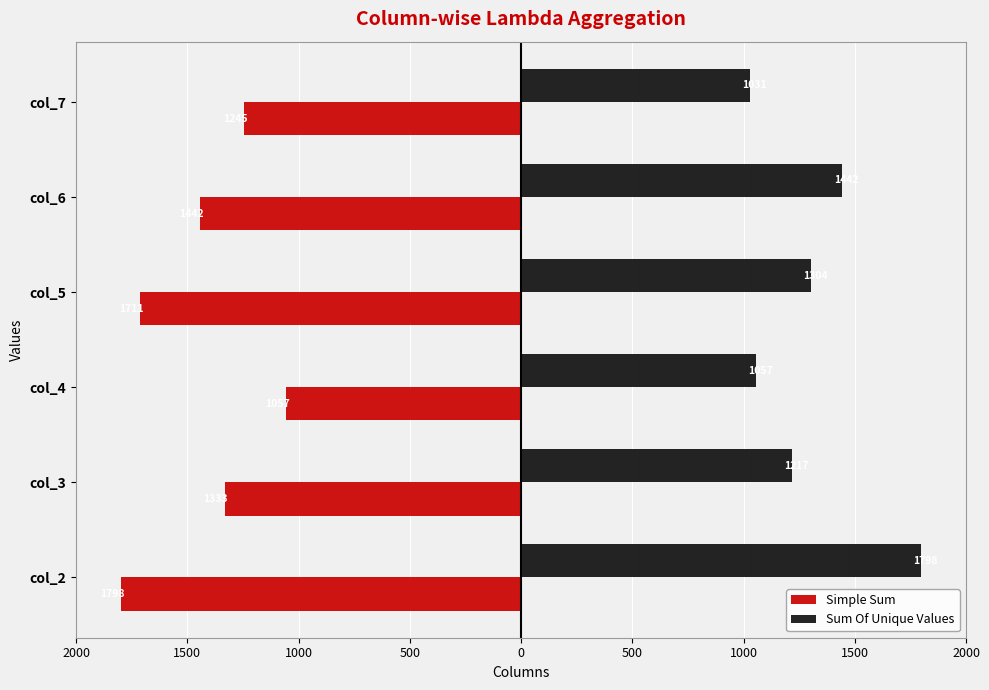

What are all the series names shown in the legend?

Simple Sum, Sum Of Unique Values